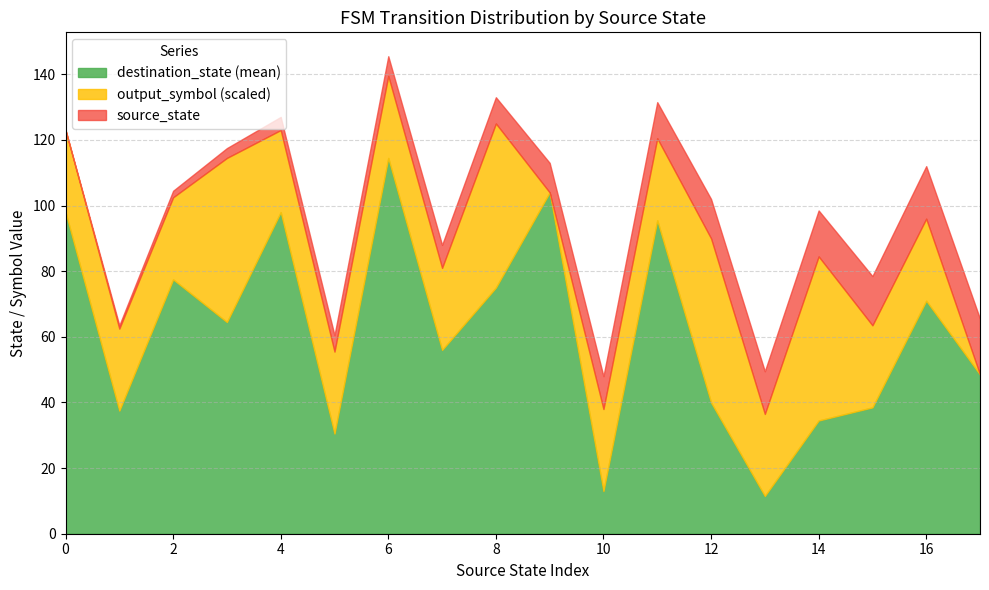

What is the total value across all series at 8?

133.0